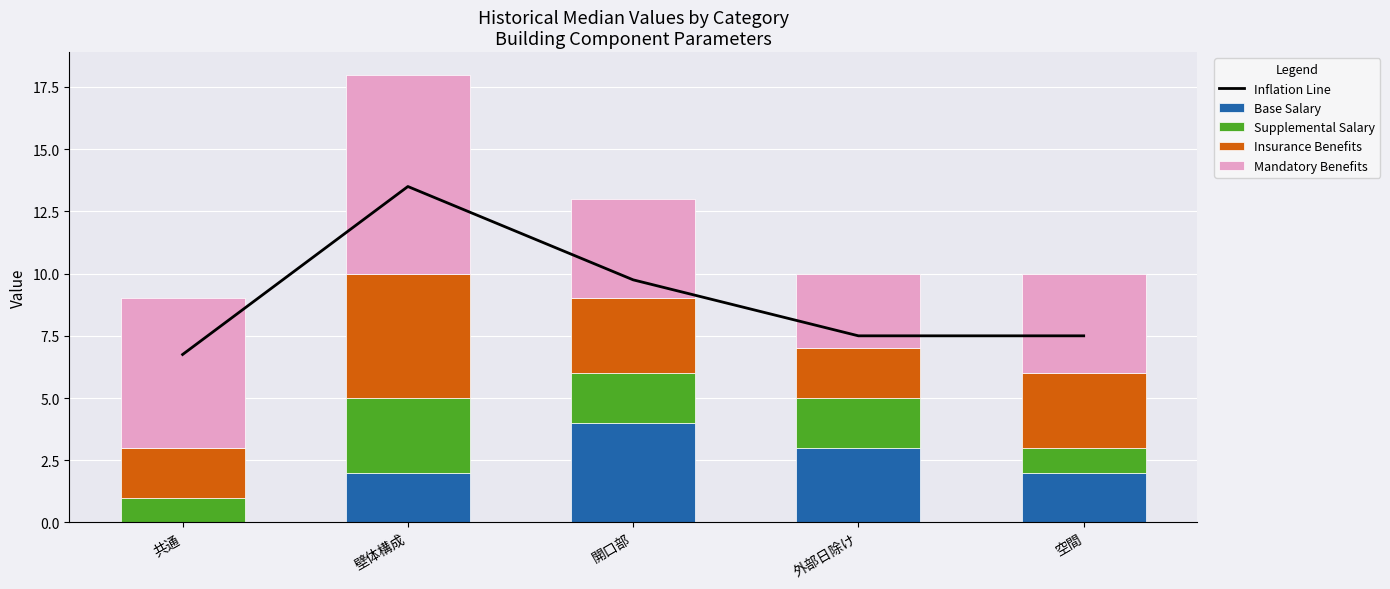

At which category is the sum across all series the highest?

壁体構成